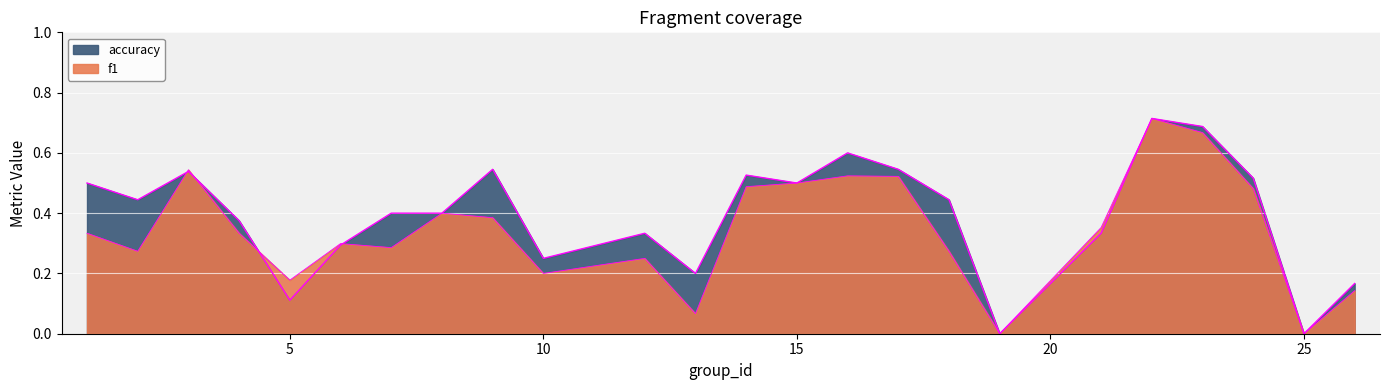

At which category is the sum across all series the highest?

22